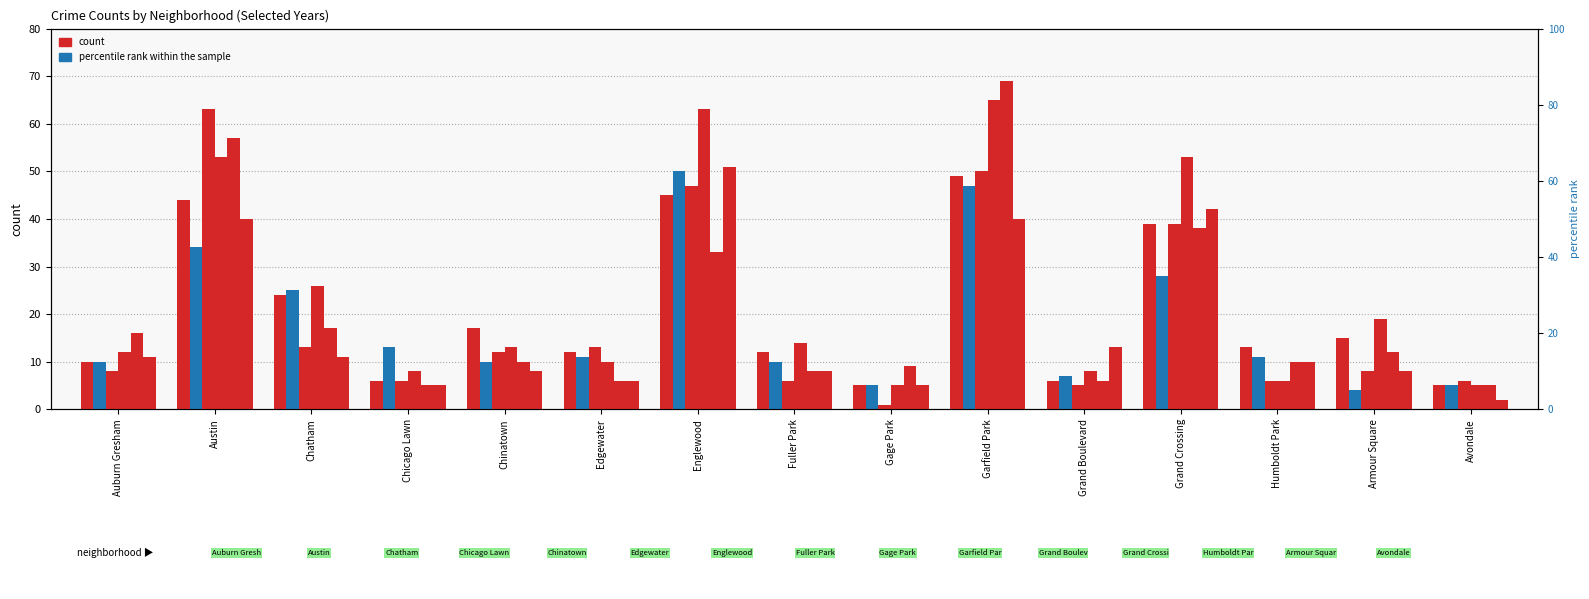

At how many categories does at least one series exceed 5?

15